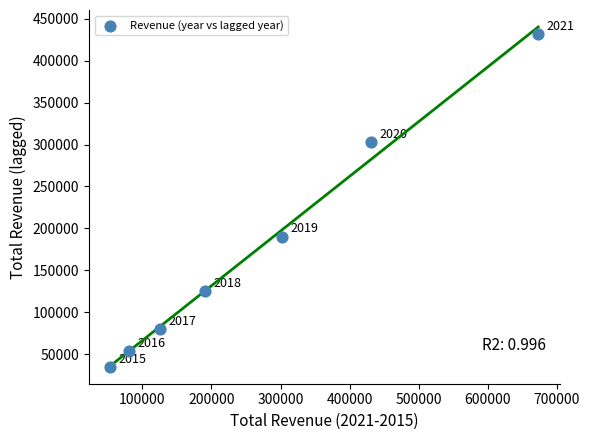

What is the average X value?

265300